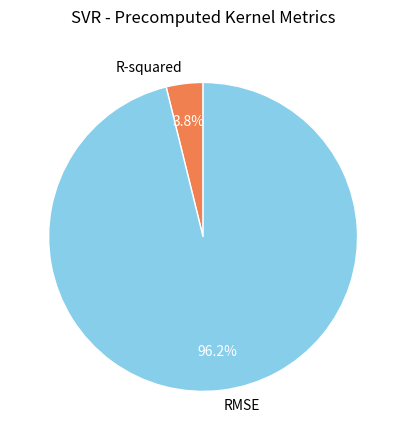

Which category has the biggest portion of the pie?

RMSE